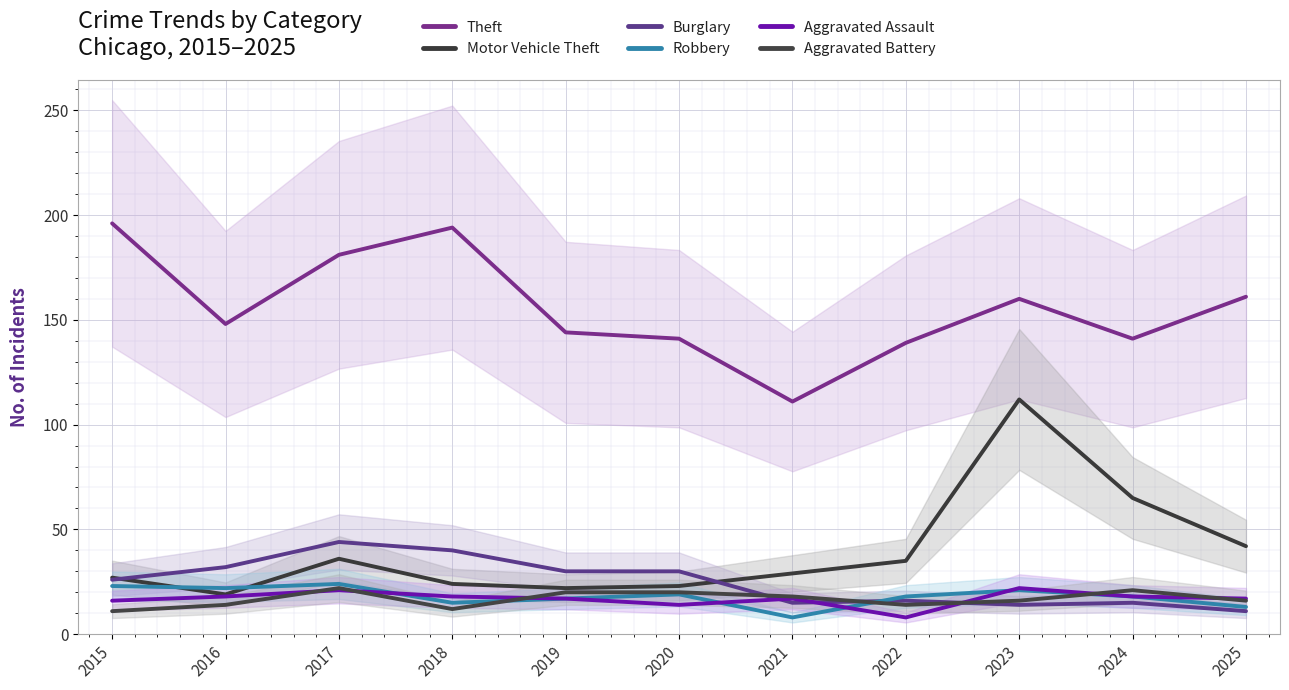

Reading left to right, what are all the values shown in this chart?

Theft: 2015=196	2016=148	2017=181	2018=194	2019=144	2020=141	2021=111	2022=139	2023=160	2024=141	2025=161
Motor Vehicle Theft: 2015=27	2016=19	2017=36	2018=24	2019=22	2020=23	2021=29	2022=35	2023=112	2024=65	2025=42
Burglary: 2015=26	2016=32	2017=44	2018=40	2019=30	2020=30	2021=15	2022=16	2023=14	2024=15	2025=11
Robbery: 2015=23	2016=22	2017=24	2018=15	2019=17	2020=19	2021=8	2022=18	2023=21	2024=18	2025=13
Aggravated Assault: 2015=16	2016=18	2017=21	2018=18	2019=17	2020=14	2021=17	2022=8	2023=22	2024=18	2025=17
Aggravated Battery: 2015=11	2016=14	2017=22	2018=12	2019=20	2020=20	2021=18	2022=14	2023=16	2024=21	2025=16